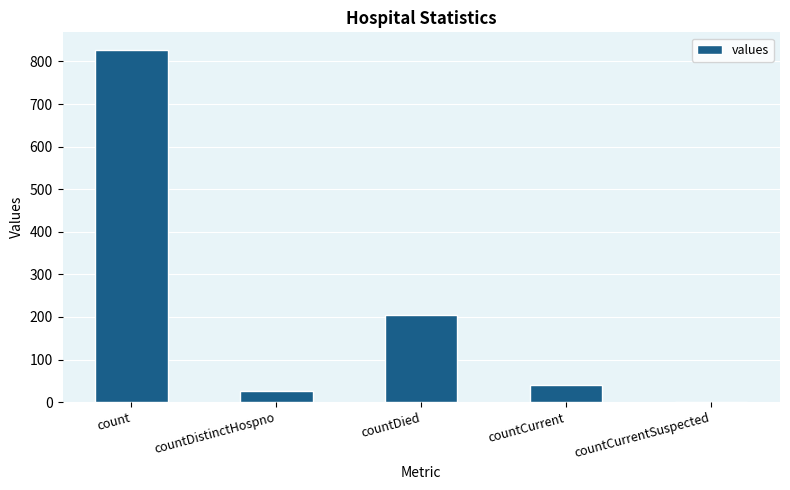

What is the sum of the values at count and countCurrentSuspected?

827